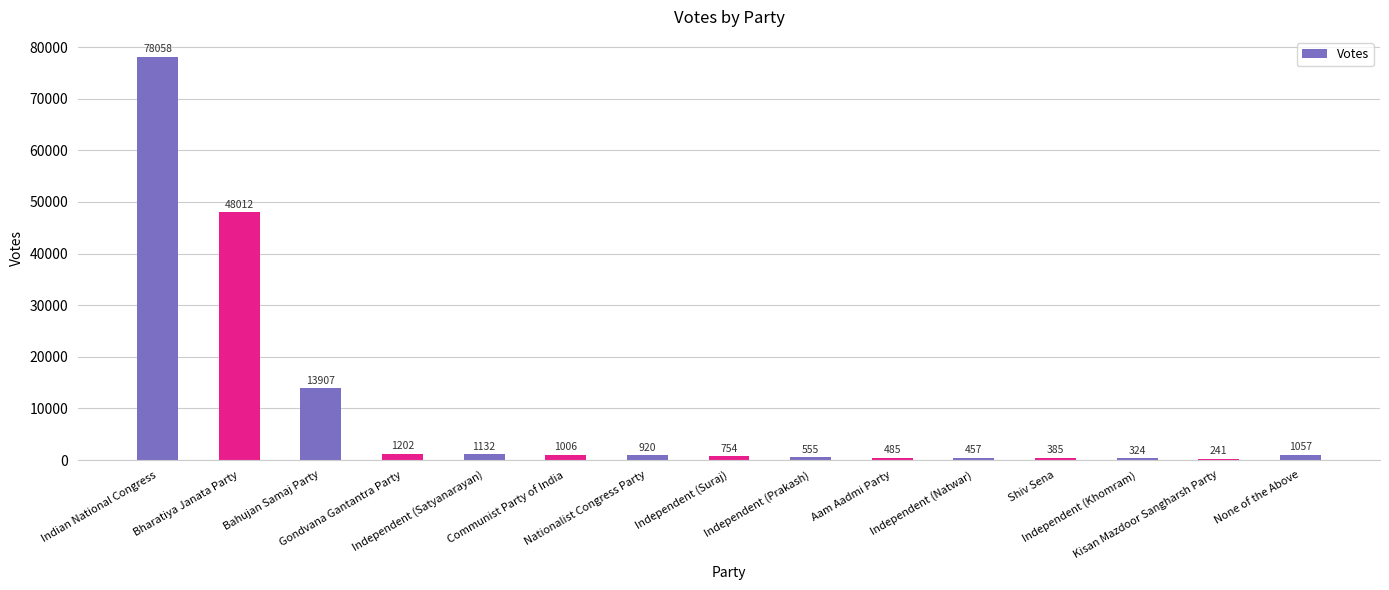

What is the greatest value displayed?

78058